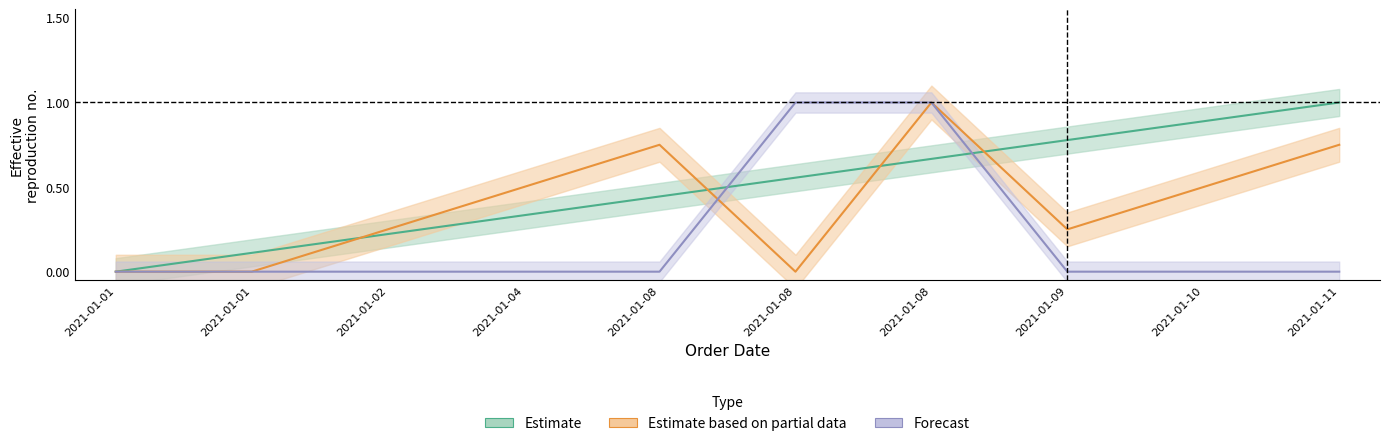

Which has a higher value, 2021-01-11 or 2021-01-04?

2021-01-11